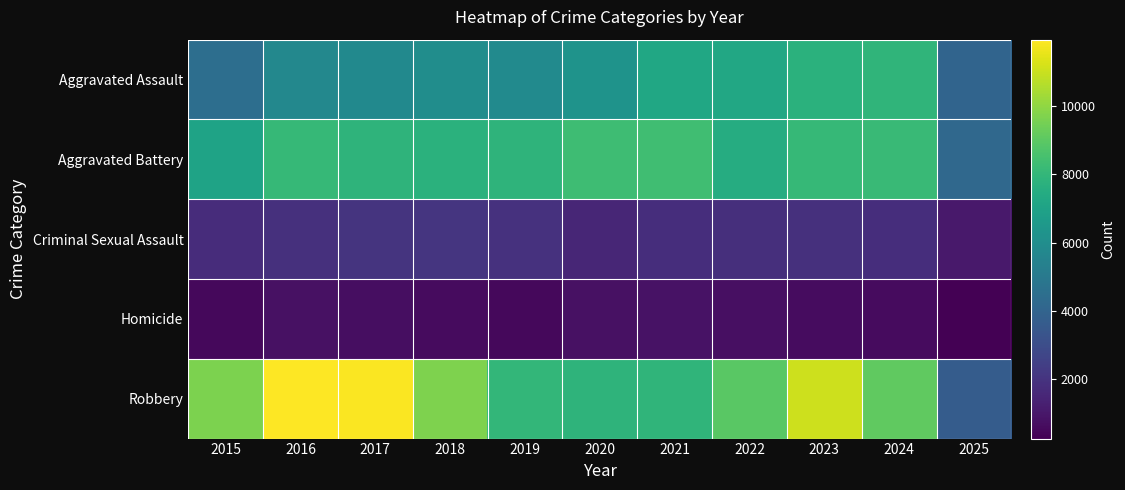

Reading left to right, list all the values displayed in this chart.

Aggravated Assault: 2015=4480	2016=5713	2017=5793	2018=6002	2019=5842	2020=6265	2021=7242	2022=7281	2023=7712	2024=7903	2025=4002
Aggravated Battery: 2015=7018	2016=8085	2017=7845	2018=7734	2019=7858	2020=8320	2021=8346	2022=7495	2023=8080	2024=8183	2025=4215
Criminal Sexual Assault: 2015=1713	2016=1869	2017=1994	2018=2053	2019=1930	2020=1505	2021=1755	2022=1840	2023=1871	2024=1778	2025=1038
Homicide: 2015=496	2016=786	2017=672	2018=588	2019=499	2020=787	2021=806	2022=729	2023=632	2024=588	2025=243
Robbery: 2015=9638	2016=11960	2017=11881	2018=9681	2019=7995	2020=7855	2021=7920	2022=8964	2023=11052	2024=9118	2025=3630